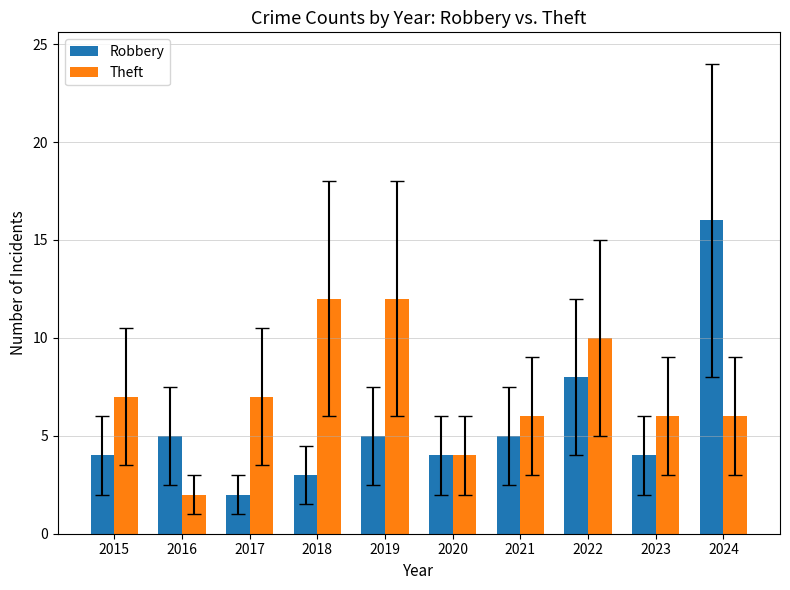

What is the difference between the highest and lowest values at 2023?

2